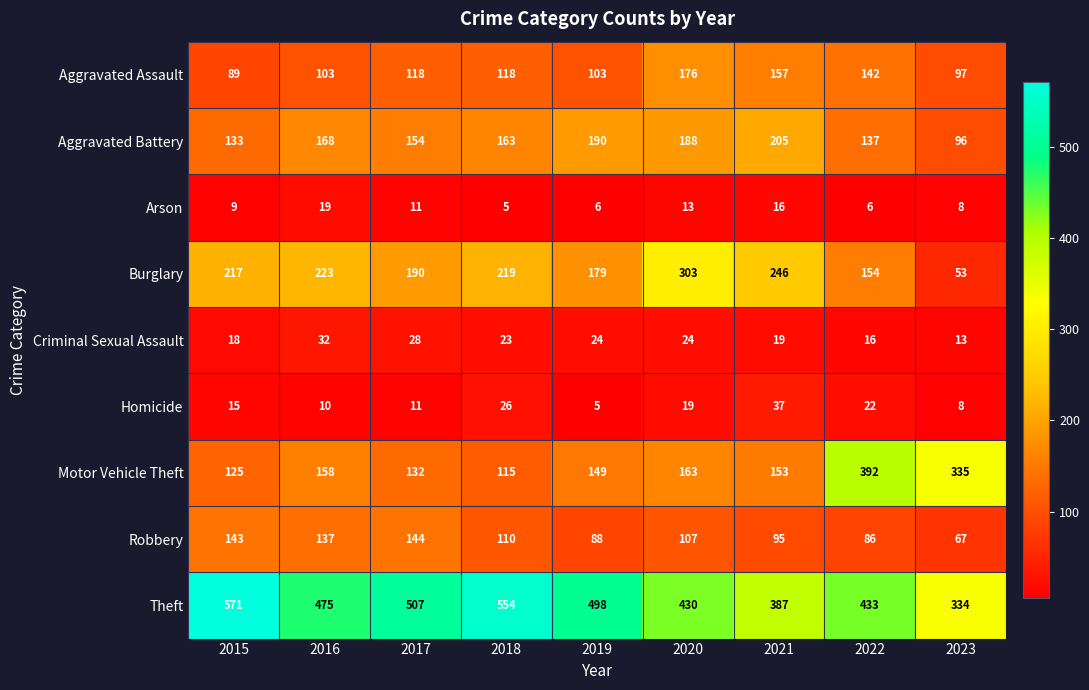

What is the difference between the Theft values at 2019 and 2018?

56